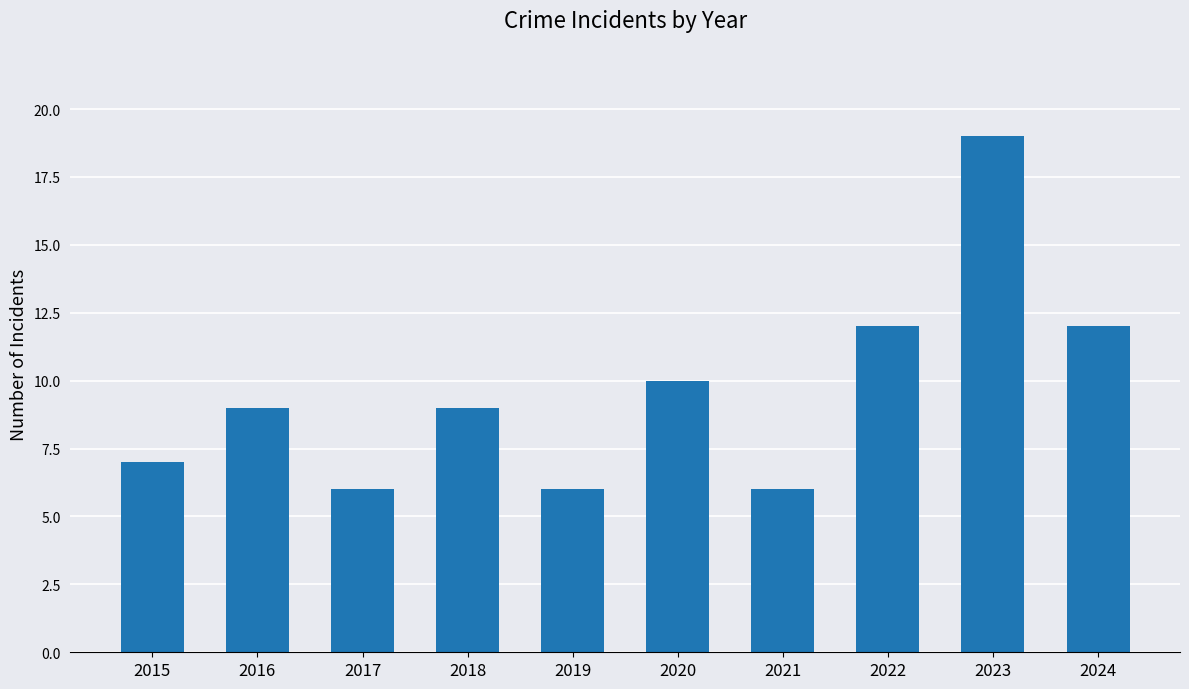

Which has a higher value, 2019 or 2020?

2020